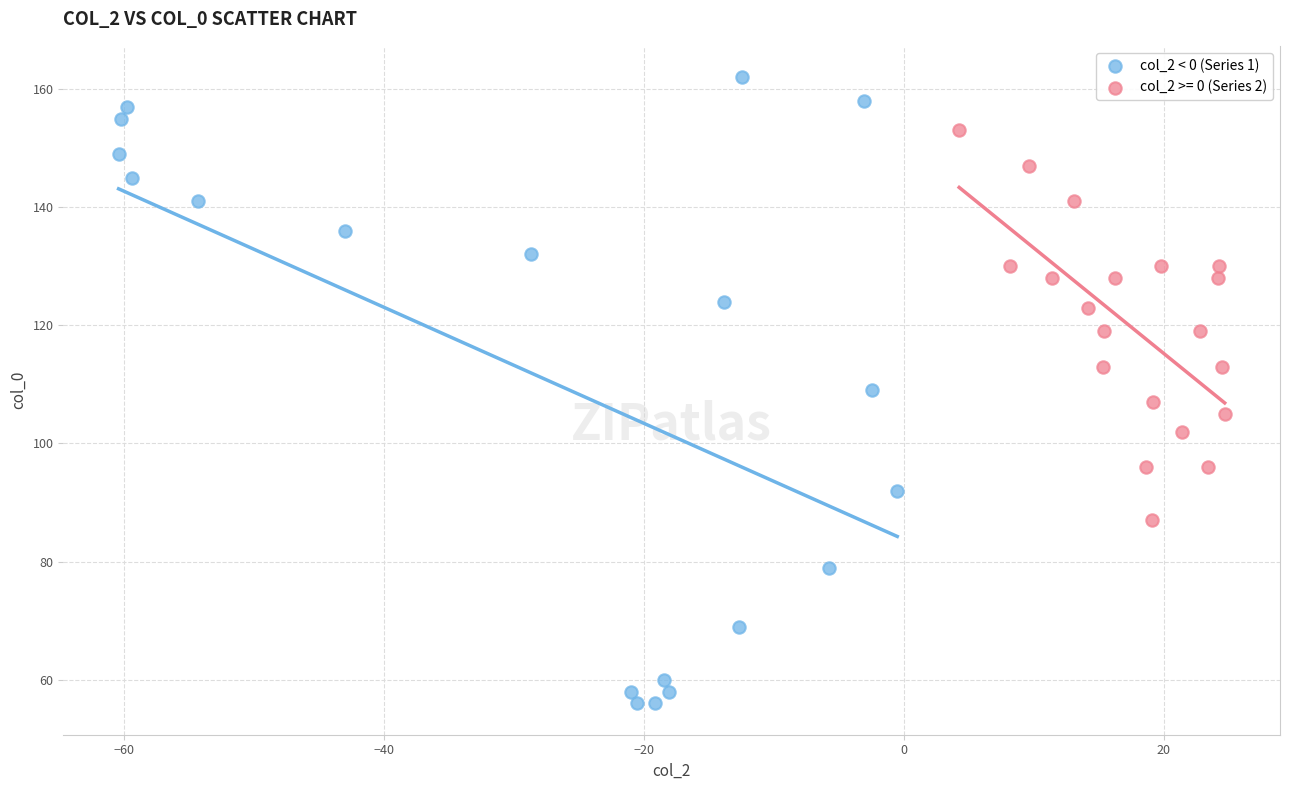

Which series contains the highest Y value?

col_2 < 0 (Series 1)